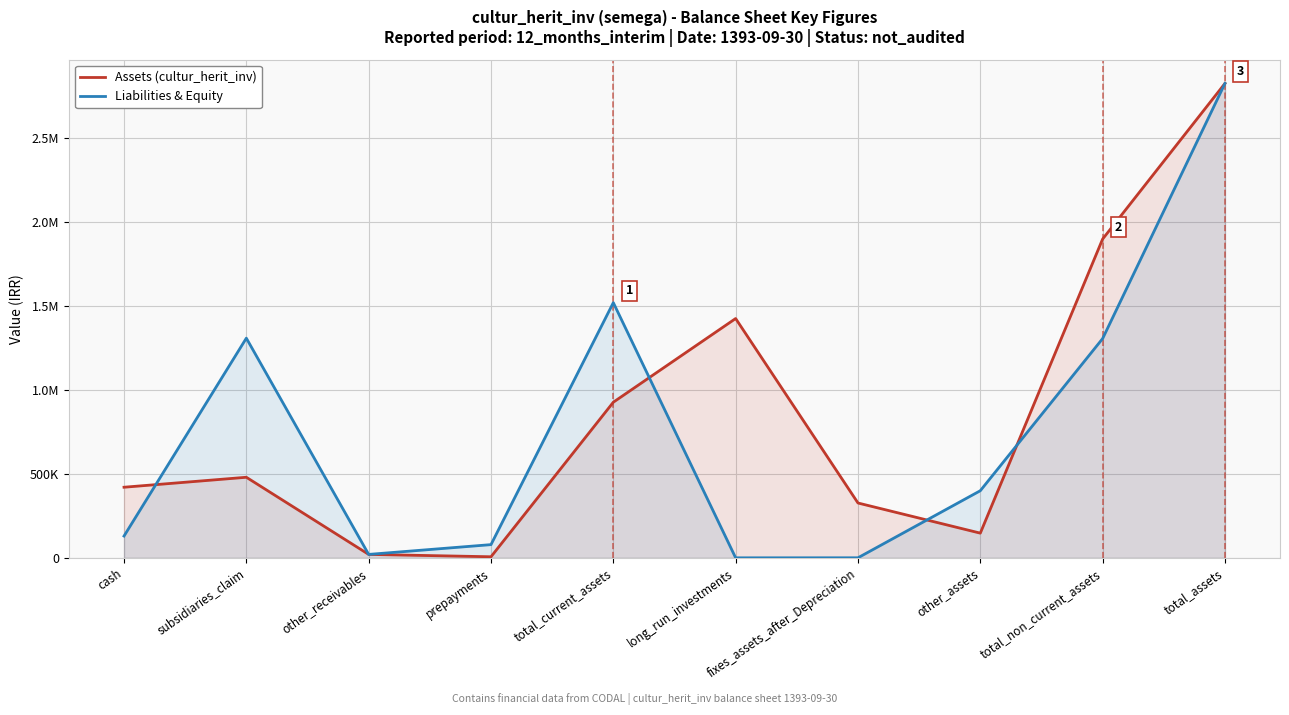

What is the average value of the Liabilities & Equity series?

759483